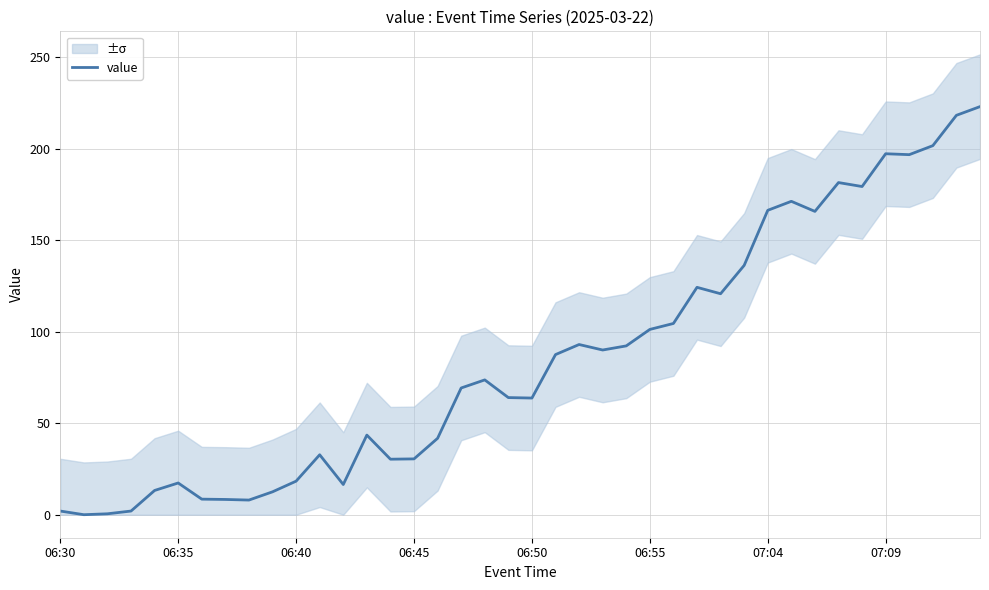

What is the highest value of the value series?

223.0